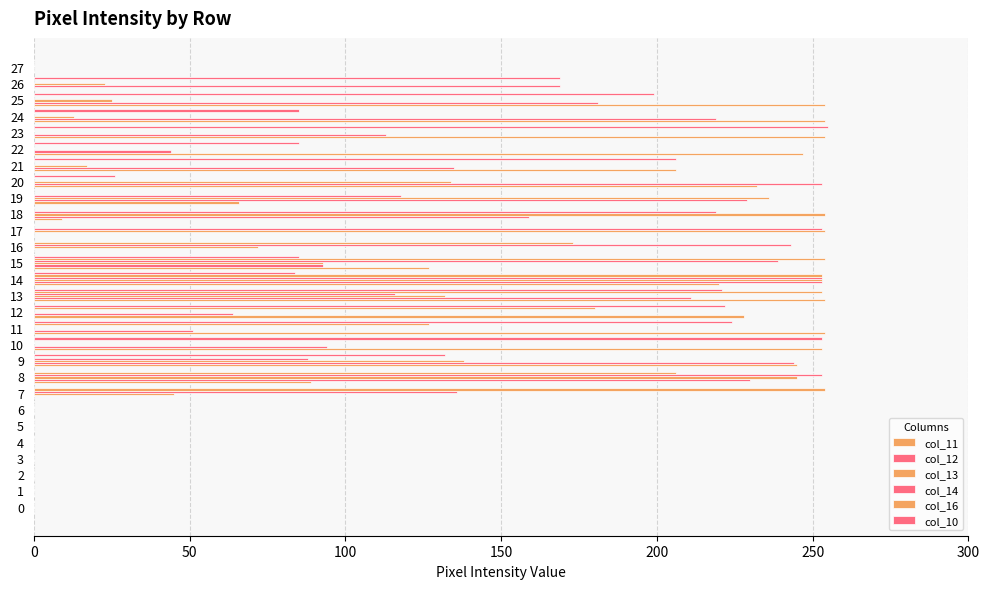

The col_12 series shows 93 at 15. True or false?

True